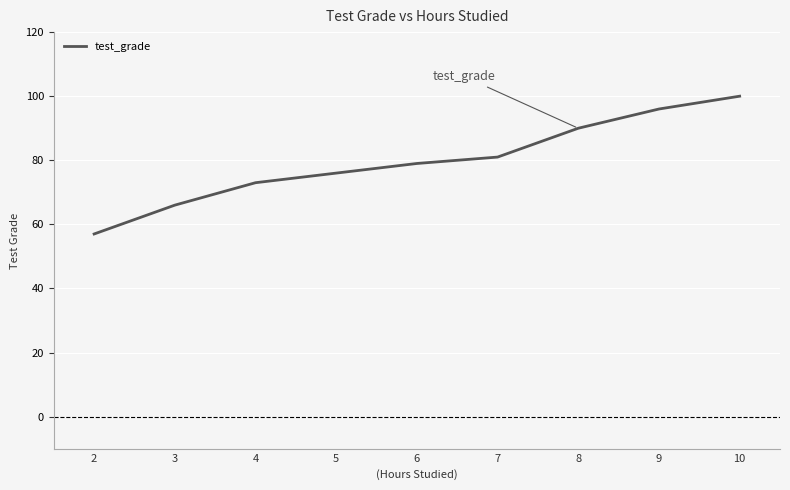

What is the greatest value displayed?

100